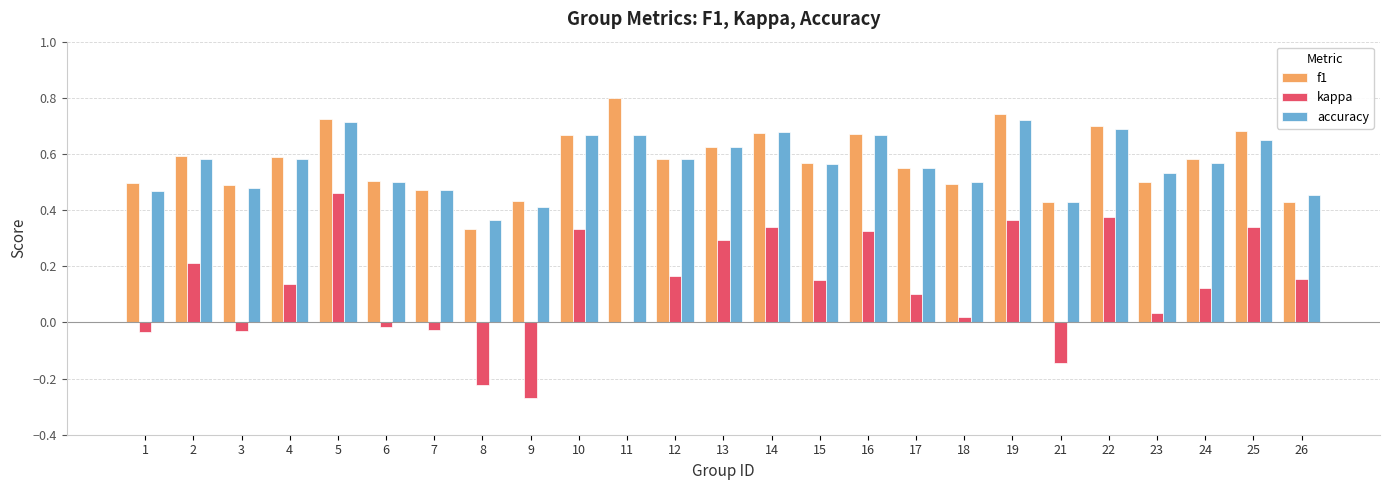

Does the chart contain stacked bars?

No